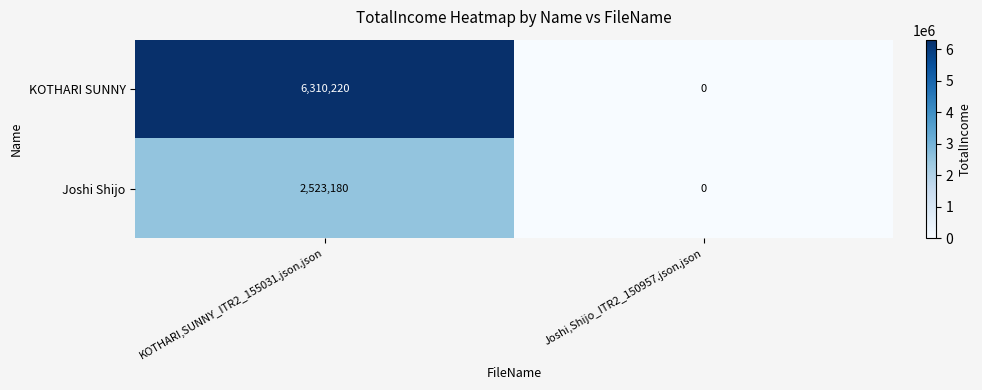

What is the approximate value of Joshi Shijo at KOTHARI,SUNNY_ITR2_155031.json.json?

2523180